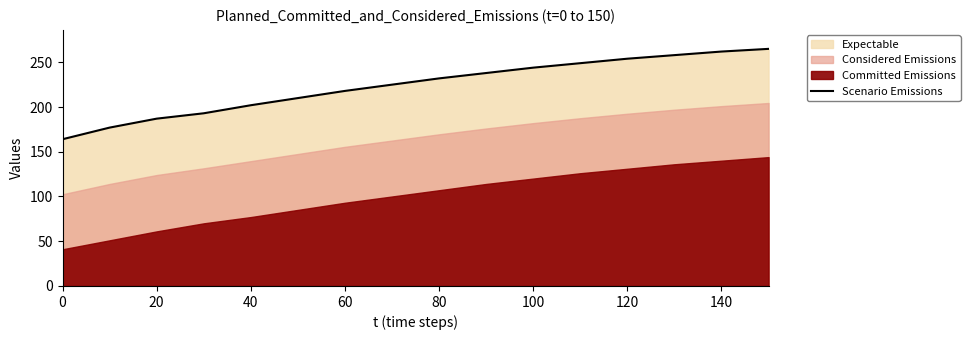

What value does the data have at 140, to the nearest 5?

260